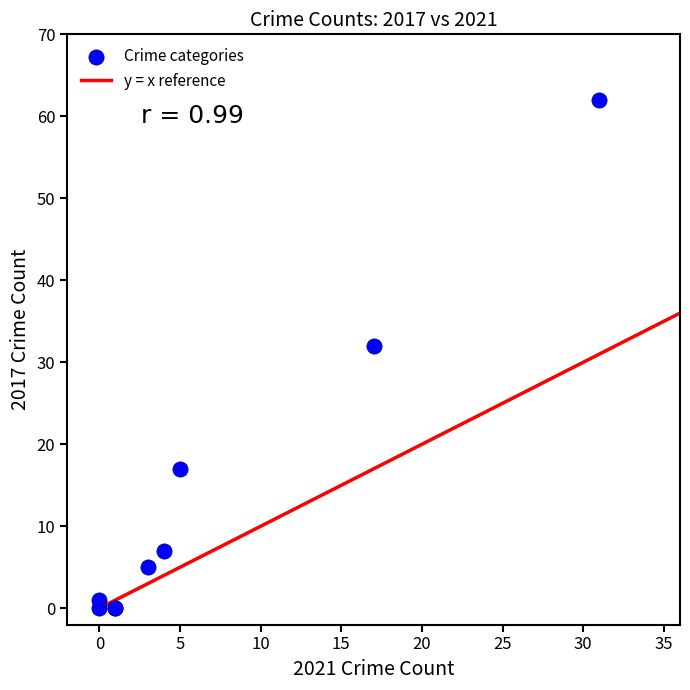

What Y value in the scatter plot is closest to 31?

32